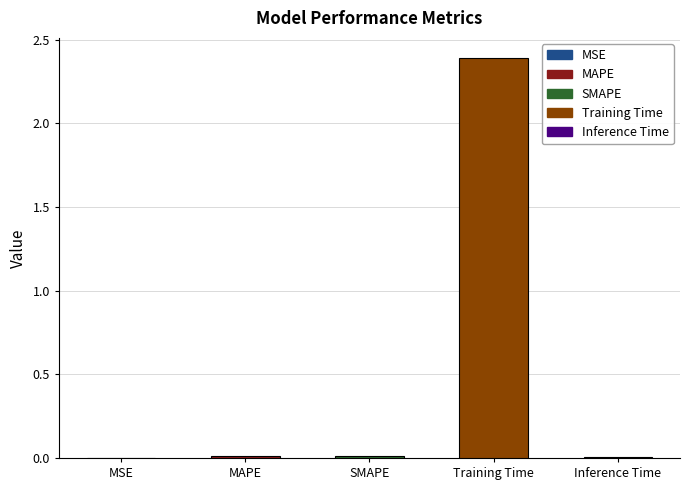

What is the sum of all values?

2.4